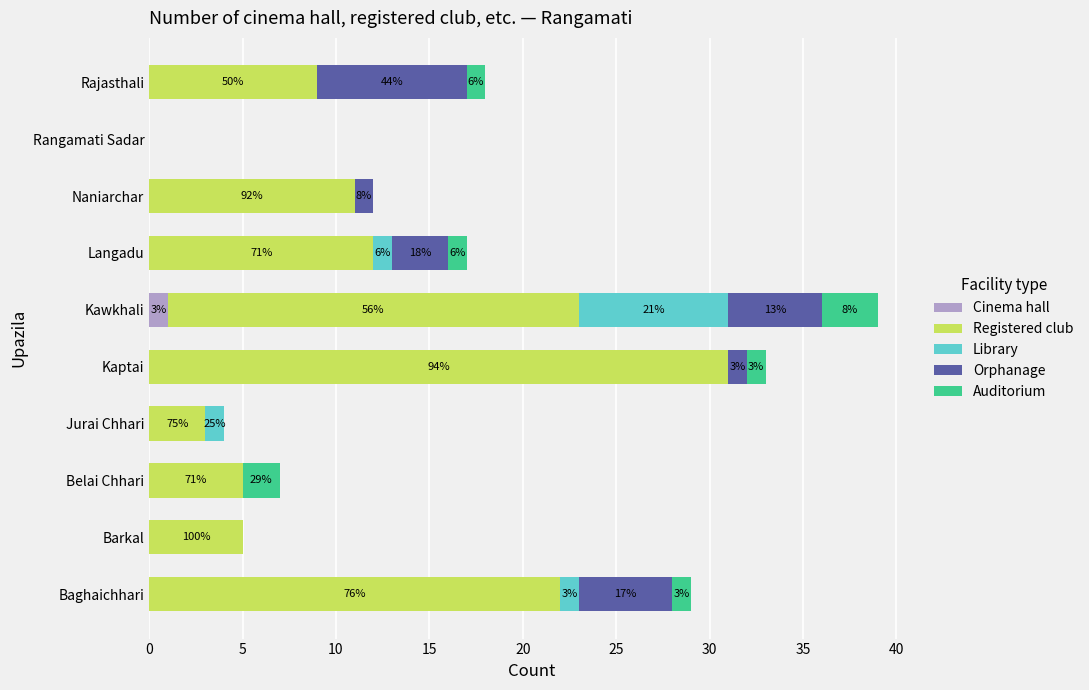

What is the difference between the second highest and minimum values in the Library series?

1